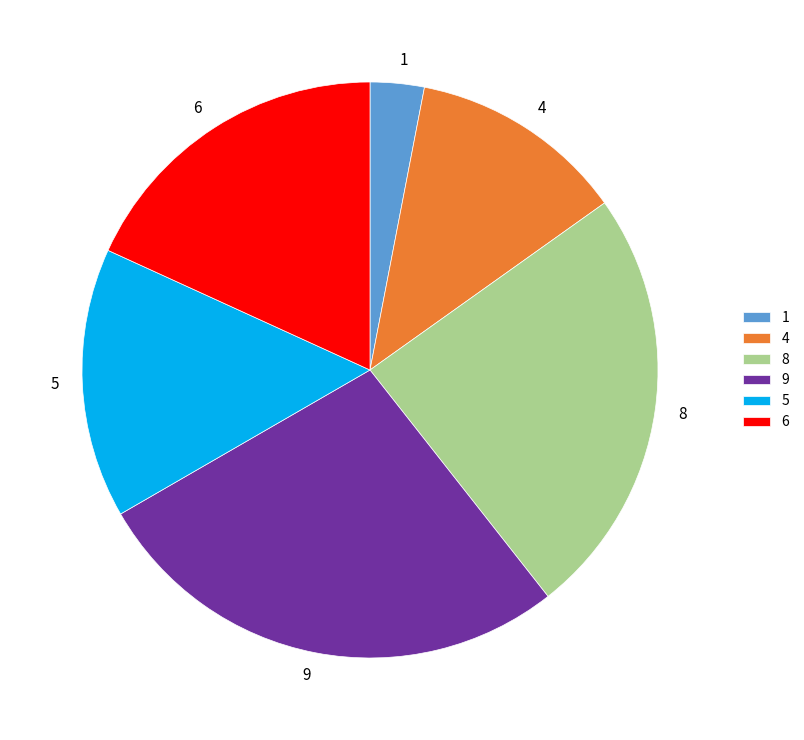

Rank the categories by value from lowest to highest.

1, 4, 5, 6, 8, 9